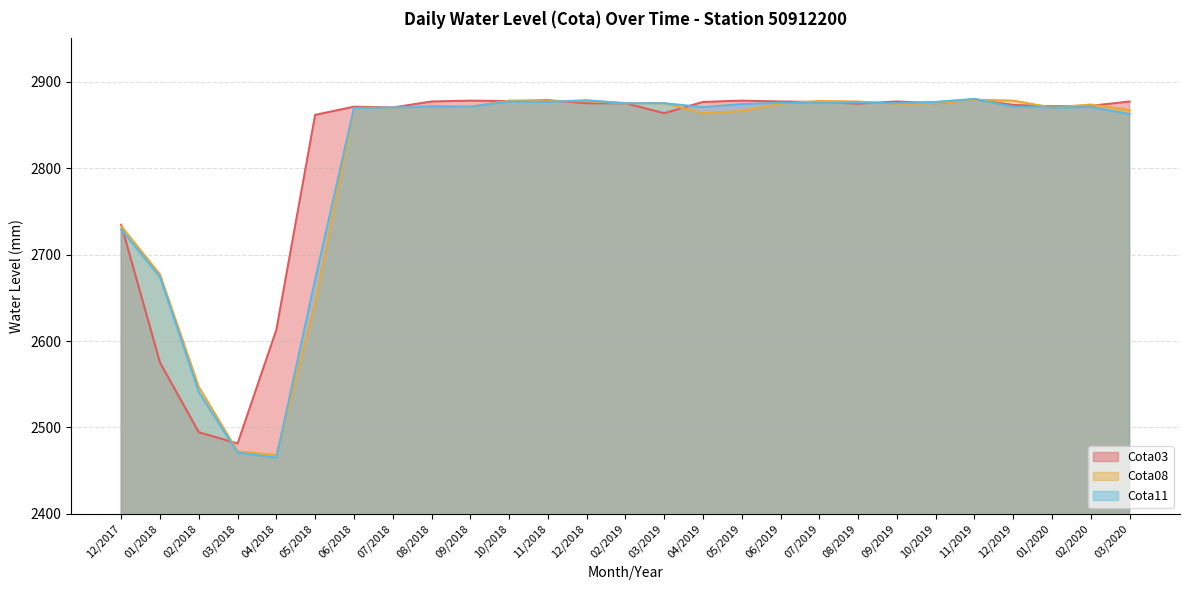

Reading left to right, what are all the values shown in this chart?

Cota03: 12/2017=2734.5	01/2018=2575.0	02/2018=2494.5	03/2018=2481.5	04/2018=2613.0	05/2018=2861.5	06/2018=2871.0	07/2018=2870.0	08/2018=2877.0	09/2018=2878.0	10/2018=2877.5	11/2018=2878.5	12/2018=2875.0	02/2019=2875.0	03/2019=2863.5	04/2019=2876.5	05/2019=2878.0	06/2019=2877.0	07/2019=2876.5	08/2019=2874.5	09/2019=2877.0	10/2019=2875.0	11/2019=2879.5	12/2019=2873.0	01/2020=2871.5	02/2020=2872.0	03/2020=2877.0
Cota08: 12/2017=2733.0	01/2018=2677.0	02/2018=2547.0	03/2018=2472.5	04/2018=2468.0	05/2018=2643.5	06/2018=2868.0	07/2018=2869.5	08/2018=2872.0	09/2018=2871.0	10/2018=2878.0	11/2018=2877.5	12/2018=2877.5	02/2019=2875.0	03/2019=2875.0	04/2019=2863.5	05/2019=2866.0	06/2019=2874.5	07/2019=2877.5	08/2019=2877.0	09/2019=2874.0	10/2019=2875.0	11/2019=2879.0	12/2019=2878.0	01/2020=2870.0	02/2020=2873.5	03/2020=2867.0
Cota11: 12/2017=2729.0	01/2018=2674.0	02/2018=2541.0	03/2018=2471.0	04/2018=2465.0	05/2018=2671.0	06/2018=2869.5	07/2018=2870.0	08/2018=2871.0	09/2018=2871.0	10/2018=2877.0	11/2018=2876.5	12/2018=2878.5	02/2019=2875.0	03/2019=2875.0	04/2019=2870.5	05/2019=2874.0	06/2019=2875.5	07/2019=2875.0	08/2019=2876.0	09/2019=2875.0	10/2019=2876.5	11/2019=2880.0	12/2019=2871.0	01/2020=2870.0	02/2020=2870.5	03/2020=2862.5